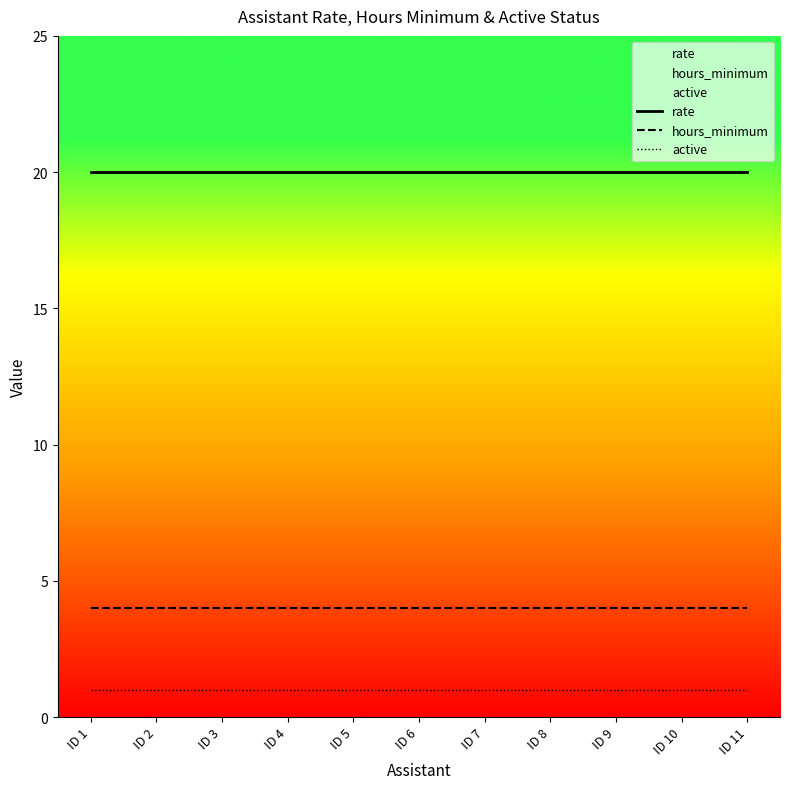

Which category has the lowest value in the active series?

ID 1